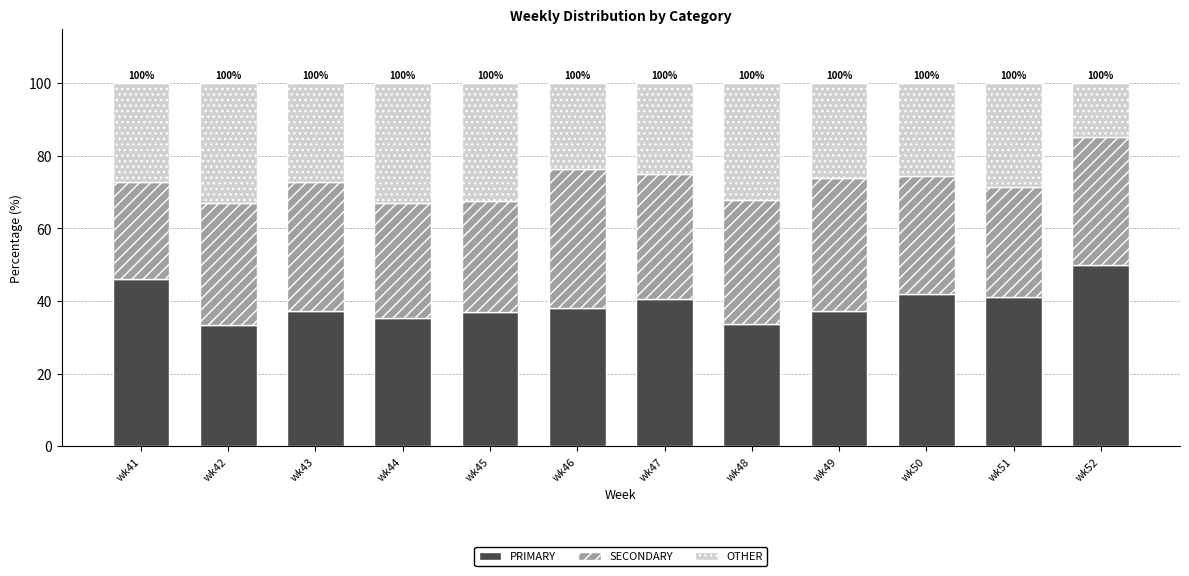

What is the total value across all series at wk52?

100.0